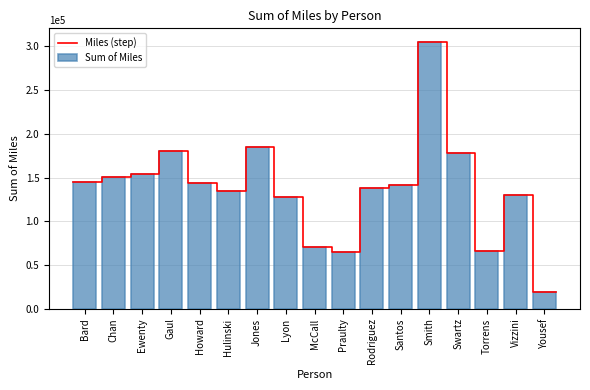

Which label corresponds to the smallest value in the chart?

Yousef